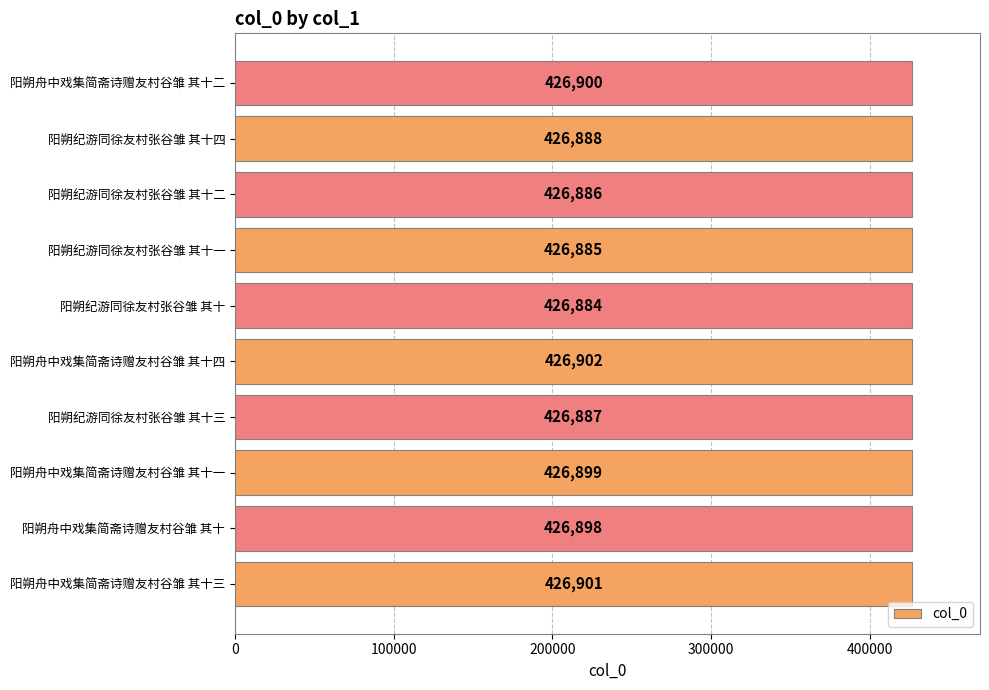

Reading bottom to top, transcribe all the data shown in this chart.

阳朔舟中戏集简斋诗赠友村谷雏 其十三=426901	阳朔舟中戏集简斋诗赠友村谷雏 其十=426898	阳朔舟中戏集简斋诗赠友村谷雏 其十一=426899	阳朔纪游同徐友村张谷雏 其十三=426887	阳朔舟中戏集简斋诗赠友村谷雏 其十四=426902	阳朔纪游同徐友村张谷雏 其十=426884	阳朔纪游同徐友村张谷雏 其十一=426885	阳朔纪游同徐友村张谷雏 其十二=426886	阳朔纪游同徐友村张谷雏 其十四=426888	阳朔舟中戏集简斋诗赠友村谷雏 其十二=426900